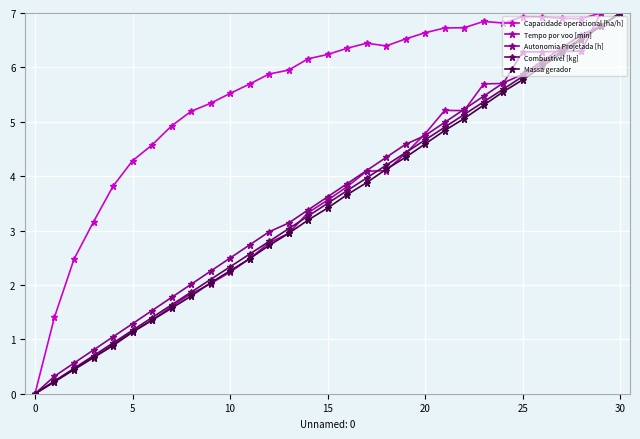

Reading left to right, what are all the values shown in this chart?

Capacidade operacional [ha/h]: 0.0	1.4	2.5	3.2	3.8	4.3	4.6	4.9	5.2	5.3	5.5	5.7	5.9	5.9	6.2	6.2	6.4	6.4	6.4	6.5	6.6	6.7	6.7	6.8	6.8	6.9	6.9	6.9	6.9	7.0	7.0
Tempo por voo [min]: 0.0	0.2	0.5	0.7	0.9	1.1	1.4	1.6	1.8	2.0	2.2	2.5	2.8	2.9	3.3	3.6	3.8	4.1	4.1	4.4	4.8	5.2	5.2	5.7	5.7	6.3	6.3	6.3	6.3	7.0	7.0
Autonomia Projetada [h]: 0.0	0.3	0.6	0.8	1.0	1.3	1.5	1.8	2.0	2.3	2.5	2.7	3.0	3.1	3.4	3.6	3.9	4.1	4.3	4.6	4.7	5.0	5.2	5.5	5.7	5.9	6.1	6.4	6.6	6.8	7.0
Combustivel [kg]: 0.0	0.2	0.5	0.7	0.9	1.2	1.4	1.6	1.9	2.1	2.3	2.6	2.8	3.0	3.3	3.5	3.7	4.0	4.2	4.4	4.7	4.9	5.1	5.4	5.6	5.8	6.1	6.3	6.5	6.8	7.0
Massa gerador: 0.0	0.2	0.4	0.7	0.9	1.1	1.4	1.6	1.8	2.0	2.3	2.5	2.7	2.9	3.2	3.4	3.7	3.9	4.1	4.3	4.6	4.8	5.1	5.3	5.6	5.8	6.0	6.3	6.5	6.8	7.0